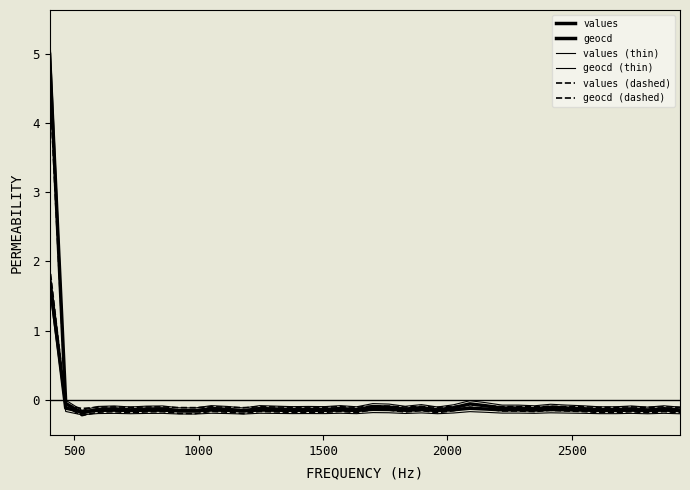

Where is the first local maximum for values (thin)?

2000